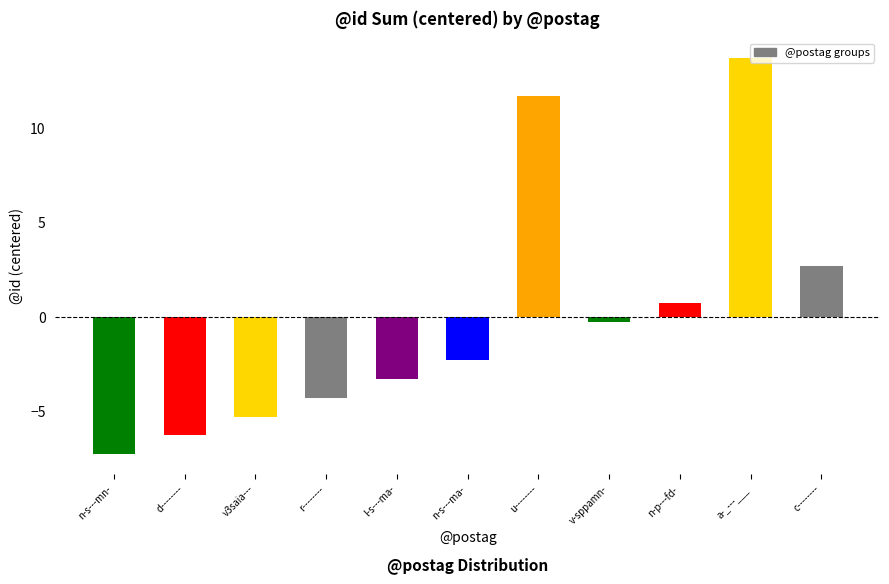

At which category does the chart reach its peak across all series?

a-_---___